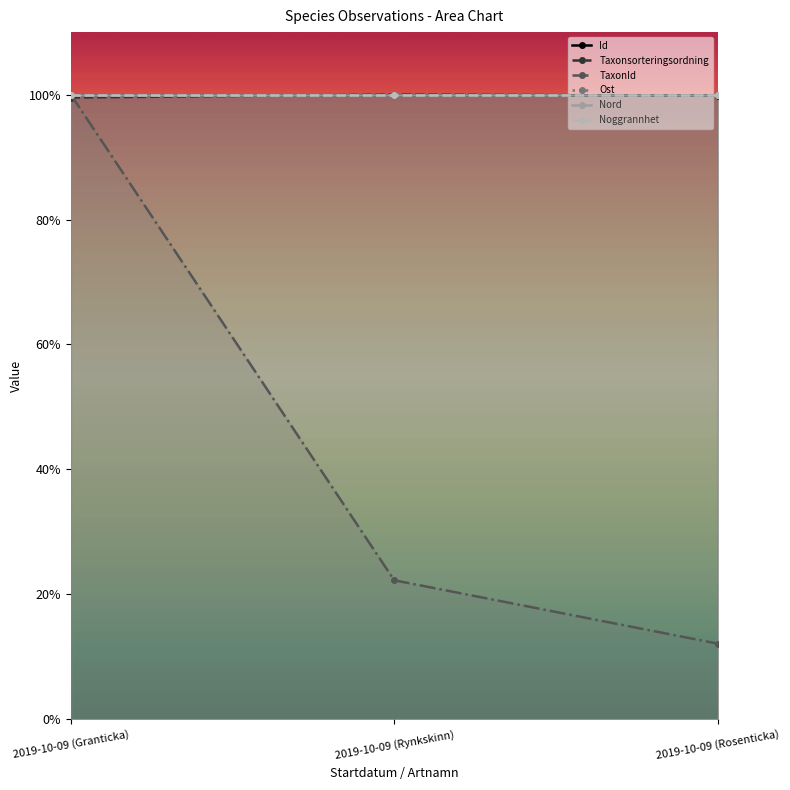

Reading right to left, transcribe all the data shown in this chart.

Id: 2019-10-09 (Rosenticka)=100.0	2019-10-09 (Rynkskinn)=100.0	2019-10-09 (Granticka)=100.0
Taxonsorteringsordning: 2019-10-09 (Rosenticka)=99.8	2019-10-09 (Rynkskinn)=100.0	2019-10-09 (Granticka)=99.5
TaxonId: 2019-10-09 (Rosenticka)=12.1	2019-10-09 (Rynkskinn)=22.3	2019-10-09 (Granticka)=100.0
Ost: 2019-10-09 (Rosenticka)=100.0	2019-10-09 (Rynkskinn)=100.0	2019-10-09 (Granticka)=100.0
Nord: 2019-10-09 (Rosenticka)=100.0	2019-10-09 (Rynkskinn)=100.0	2019-10-09 (Granticka)=100.0
Noggrannhet: 2019-10-09 (Rosenticka)=100.0	2019-10-09 (Rynkskinn)=100.0	2019-10-09 (Granticka)=100.0